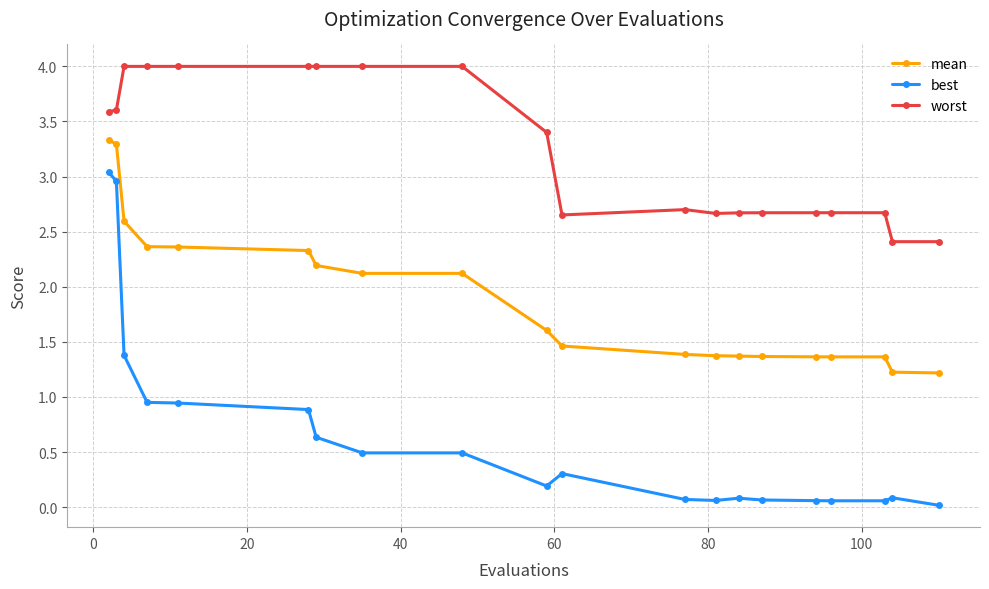

Which series has the widest spread of values?

best